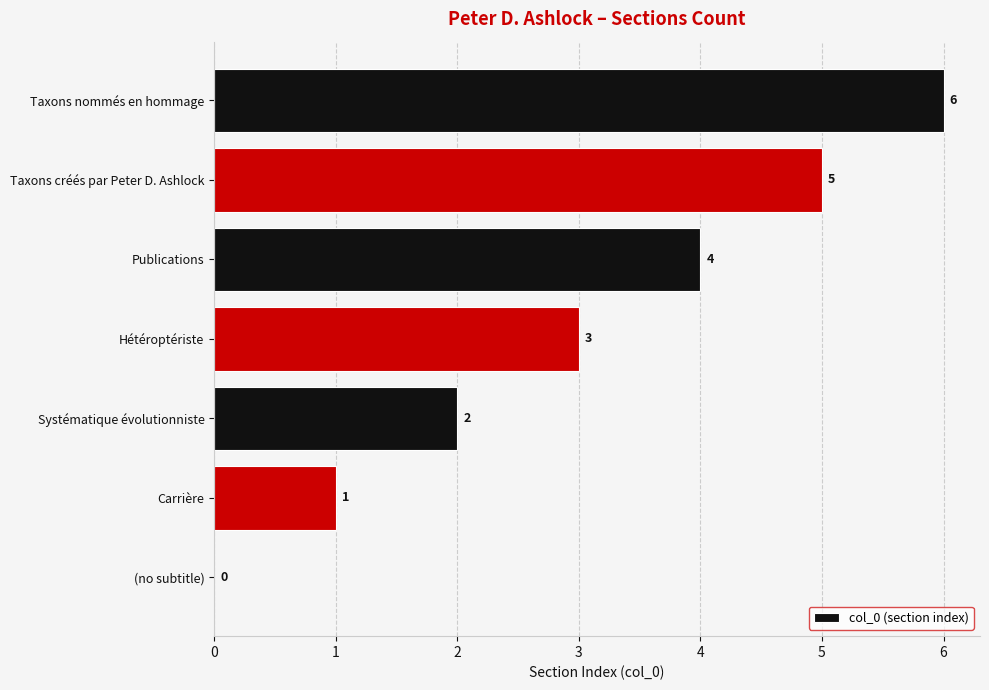

The value at Taxons créés par Peter D. Ashlock is 5. True or false?

True